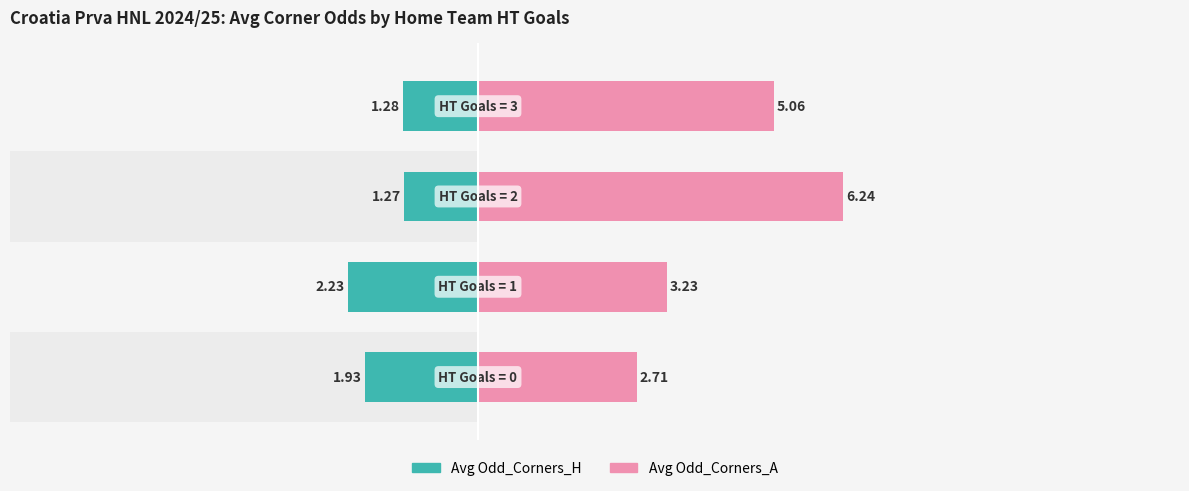

True or false: Avg Odd_Corners_A has a value of 1.5 at −2.5.

False